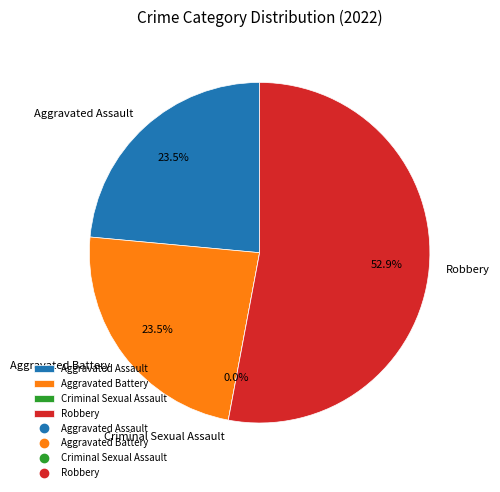

Is there any slice that represents more than half of the pie?

Yes